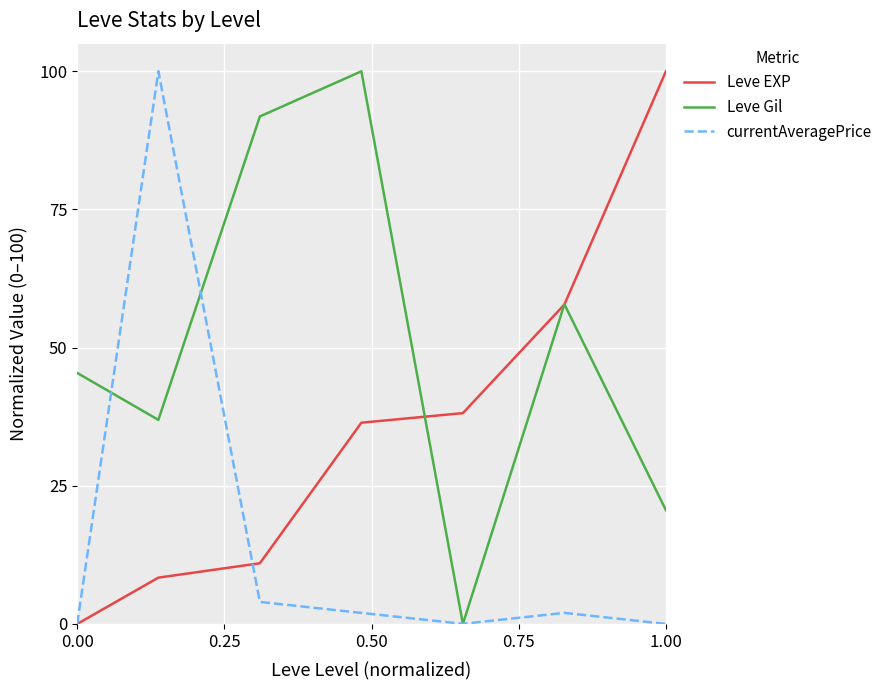

List the series in order of their overall mean, highest first.

Leve Gil, Leve EXP, currentAveragePrice